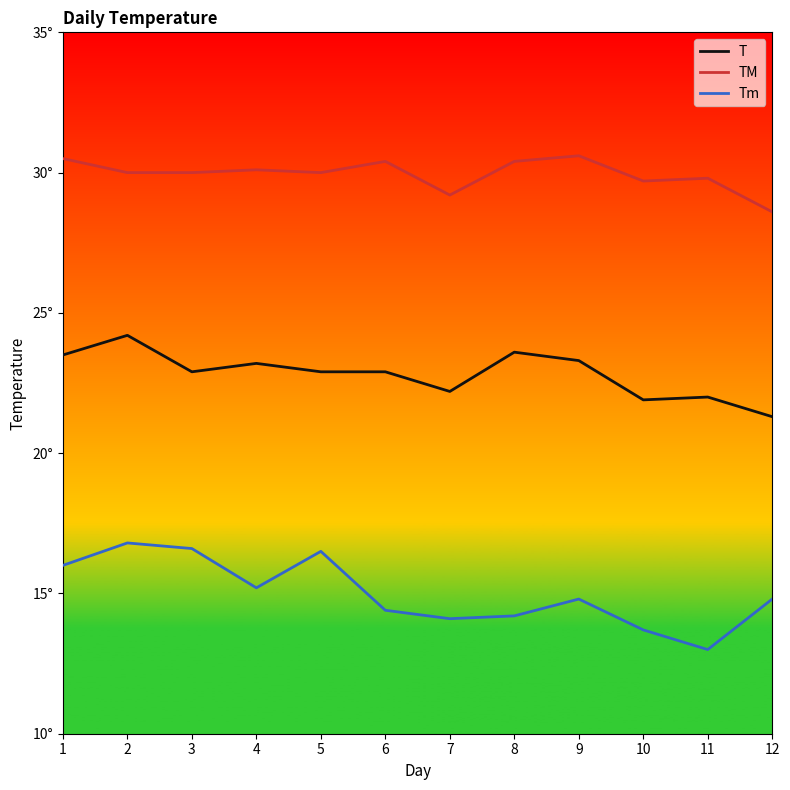

List the series in order of their peak value, highest first.

TM, T, Tm